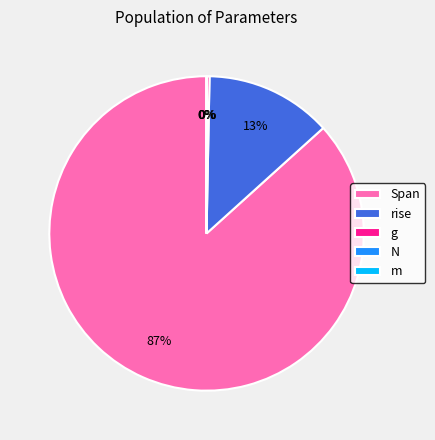

To the nearest percent, what portion does rise represent?

13%